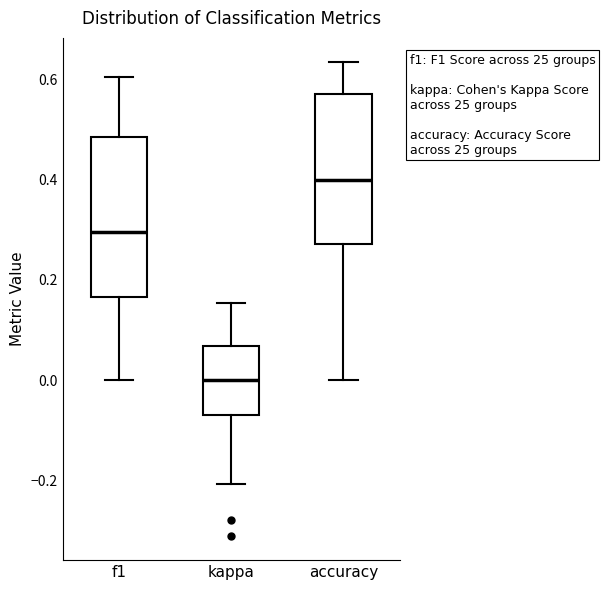

Where does the lower whisker of the box for kappa end on the y-axis? The values are not printed on the chart, so give them approximately, as read against the axis.

-0.20